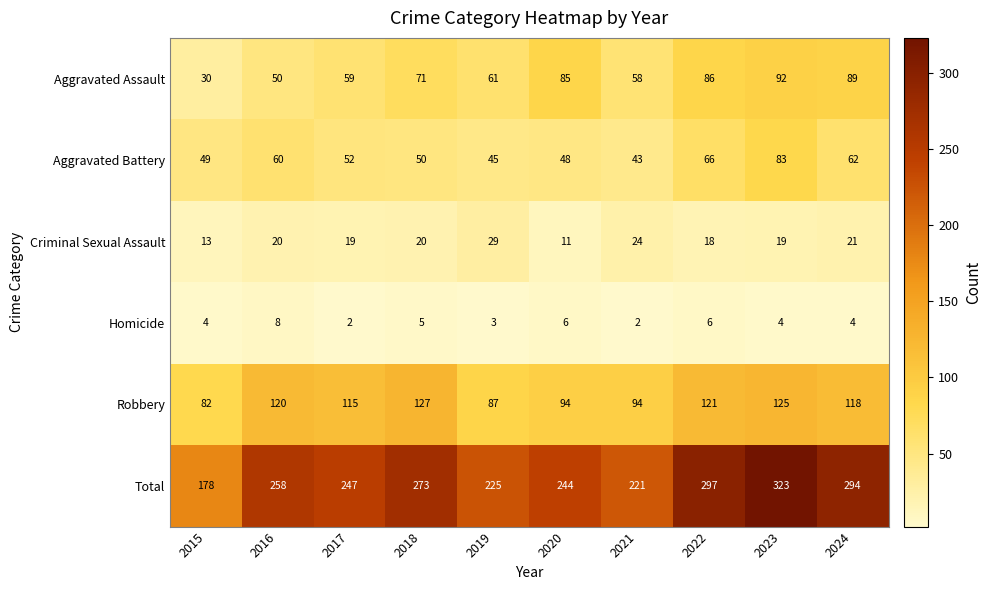

Count the number of categories in the chart.

10